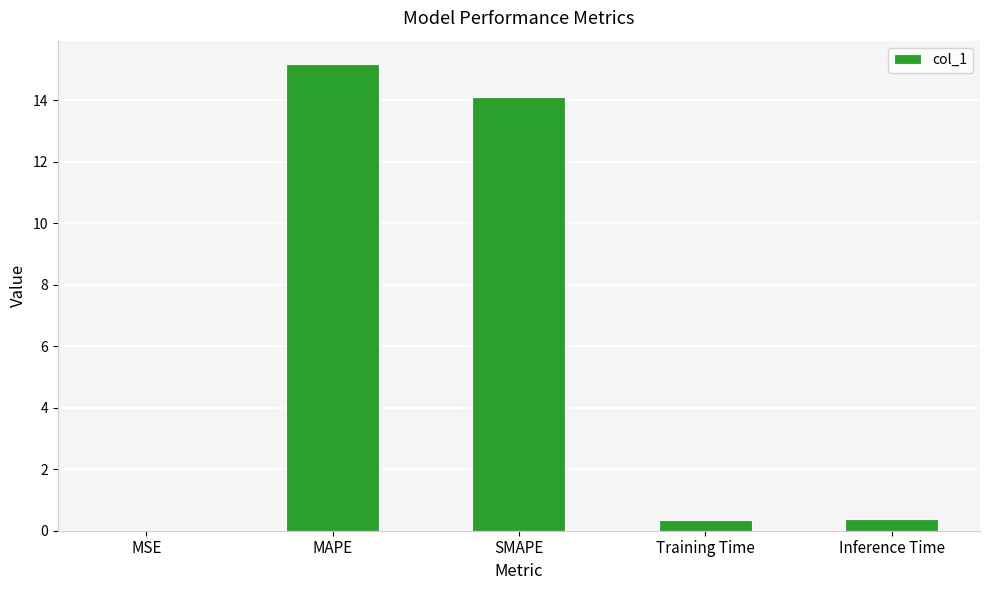

What is the greatest value displayed?

15.2